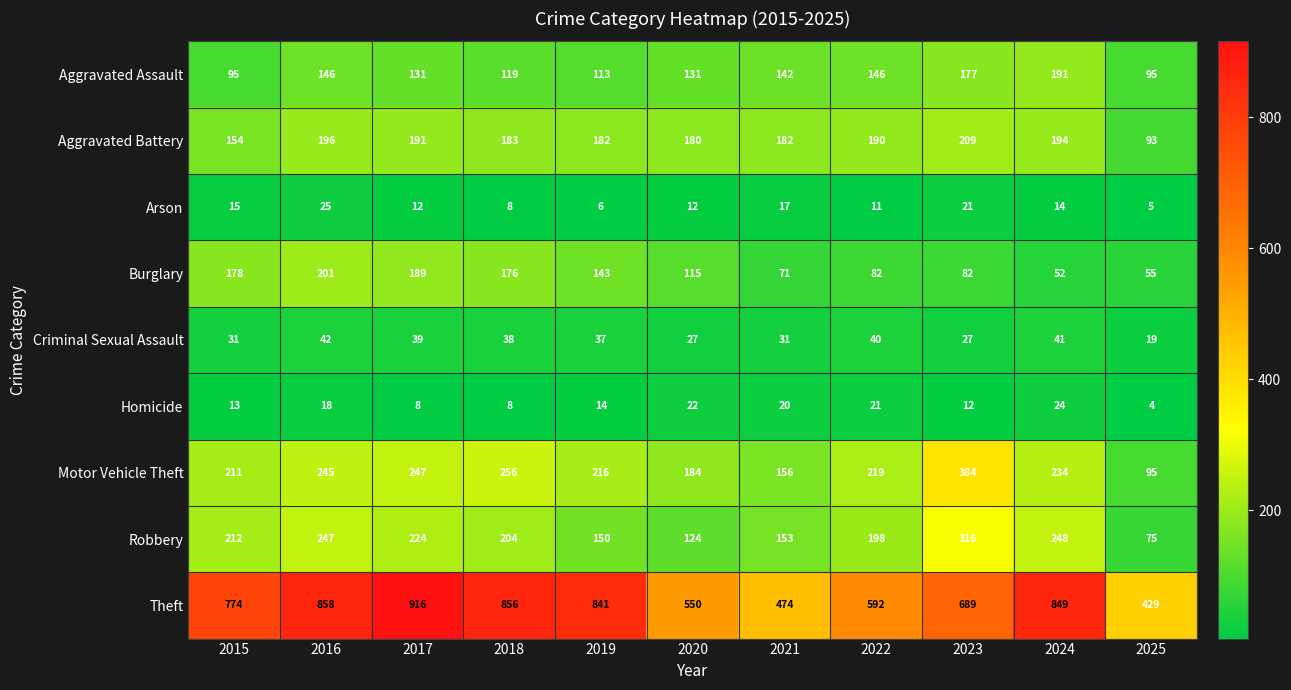

True or false: Theft has a value of 1434 at 2017.

False